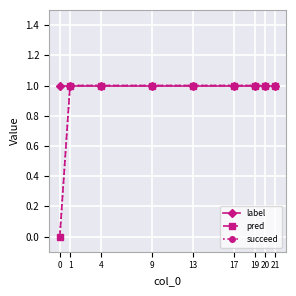

Which series has the largest range (max minus min)?

pred